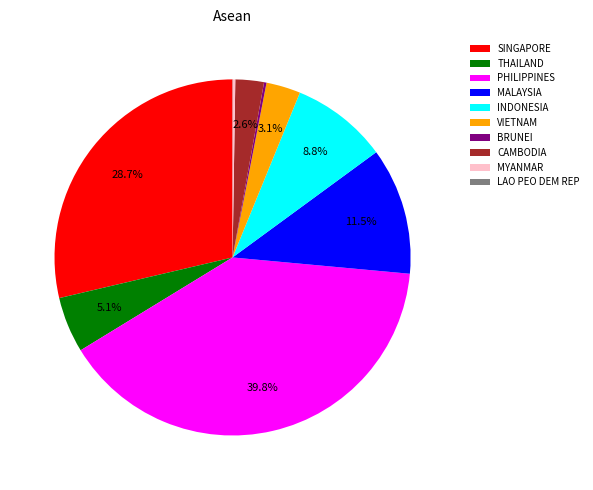

What is the largest slice in the pie chart?

PHILIPPINES